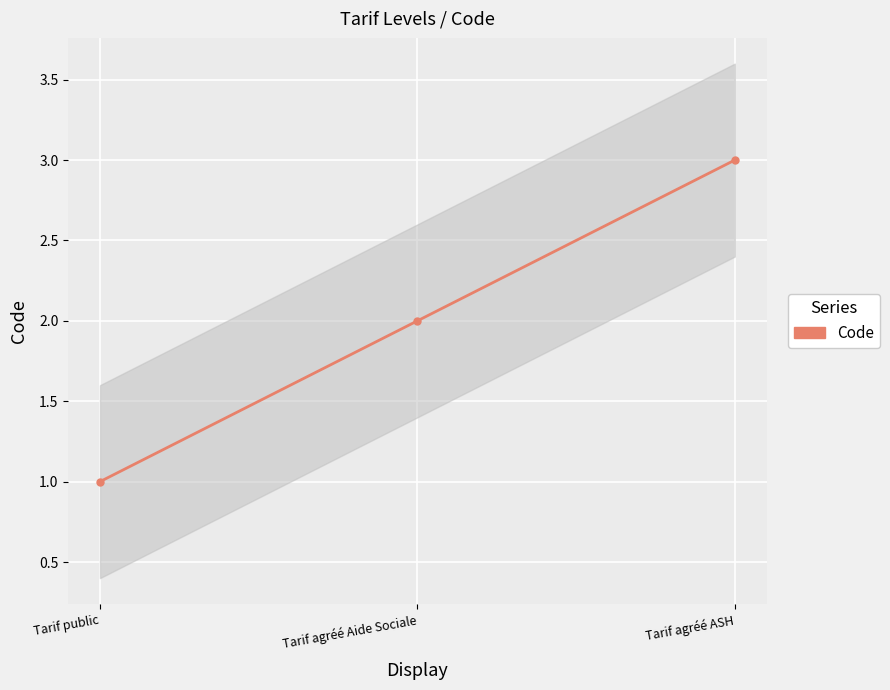

Reading left to right, list all the values displayed in this chart.

Tarif public=1	Tarif agréé Aide Sociale=2	Tarif agréé ASH=3